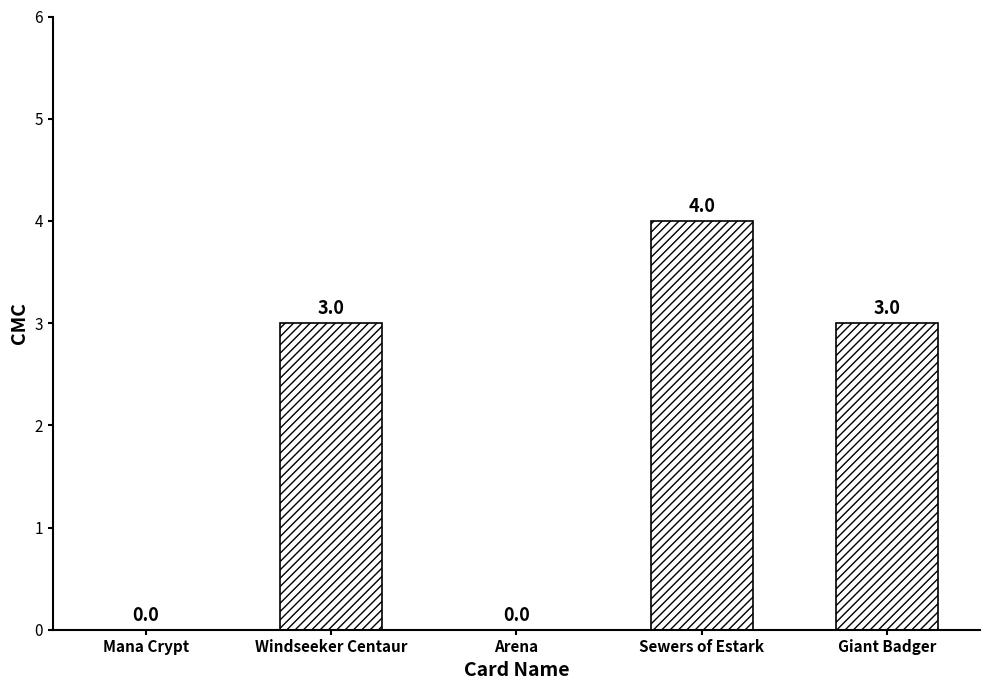

How many distinct data groups are displayed?

1